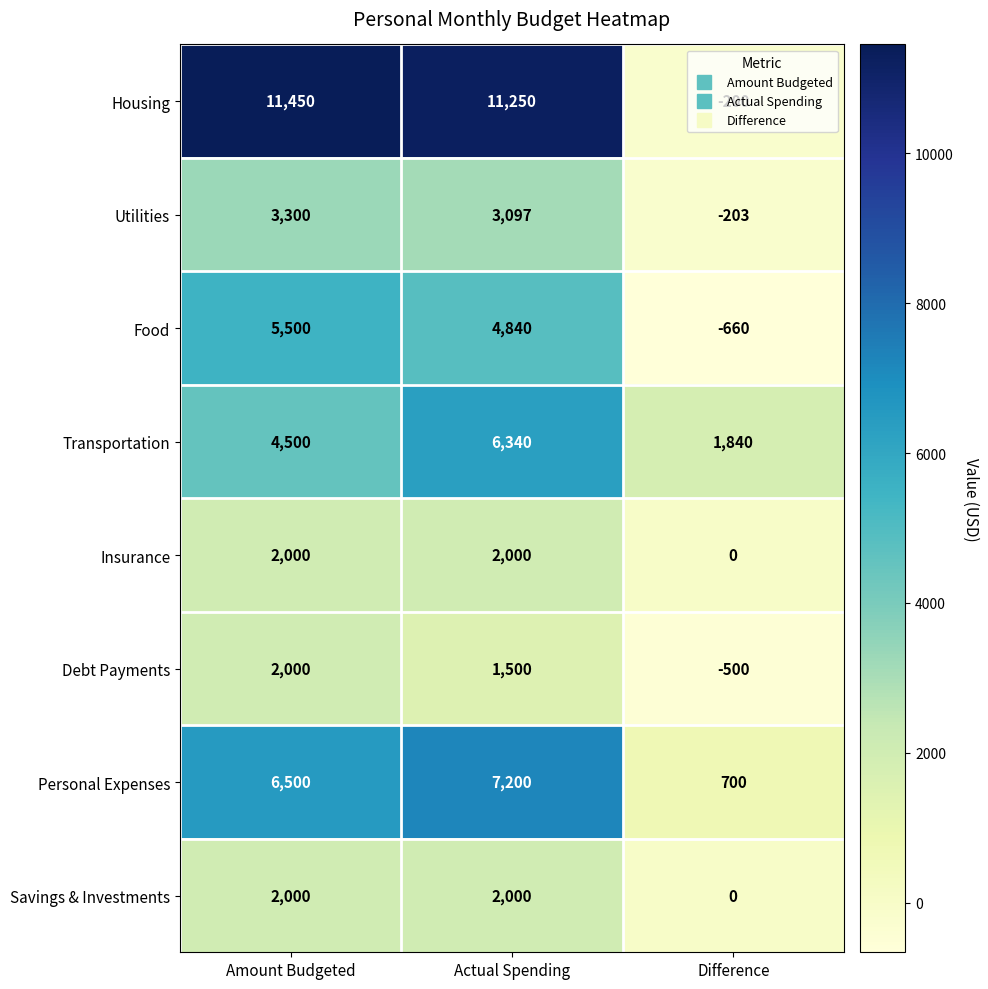

The value of Food at Actual Spending is 2654. True or false?

False